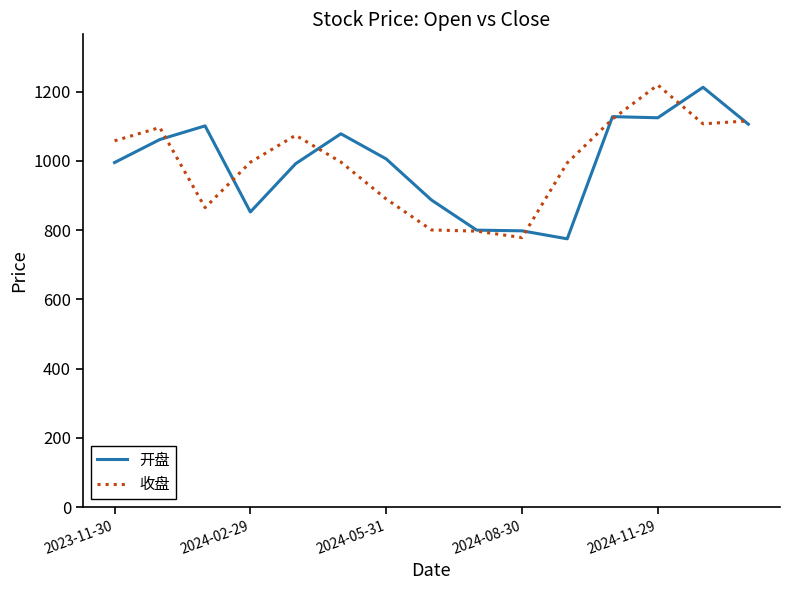

What is the highest value of the 收盘 series?

1219.3